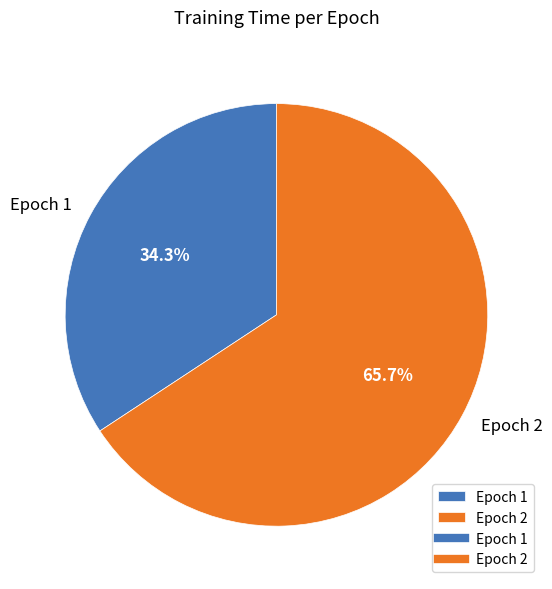

Which category accounts for the majority?

Epoch 2